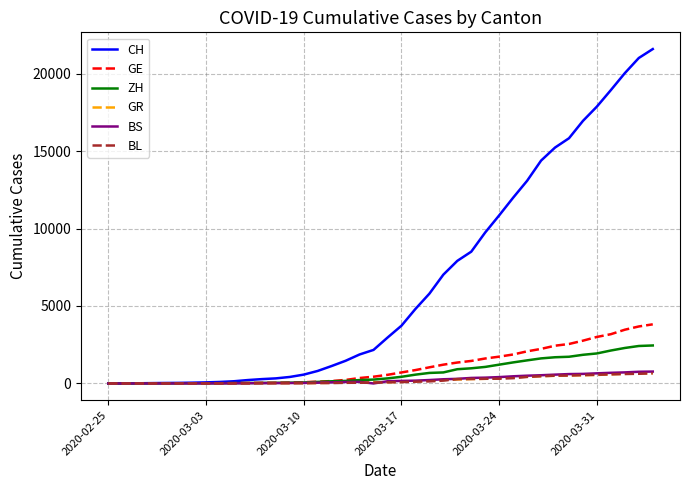

Which series has the largest total across all categories?

CH